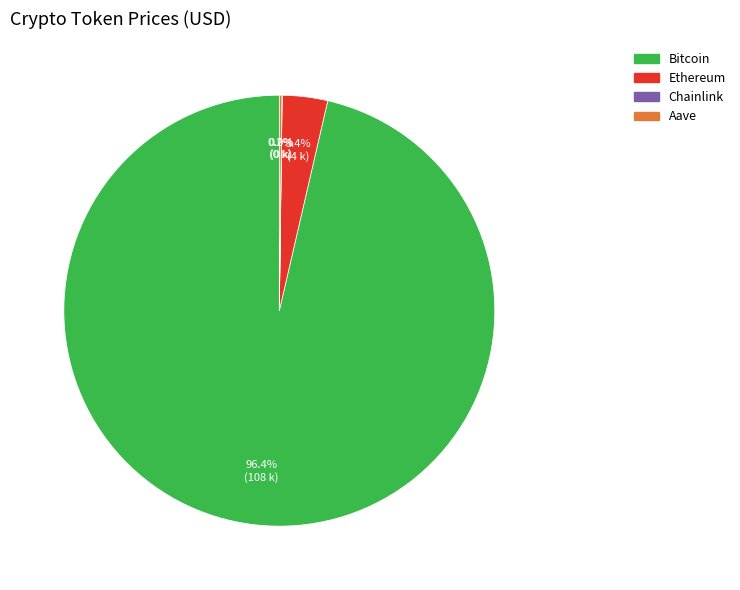

What percentage is NOT represented by Ethereum?

96.6%